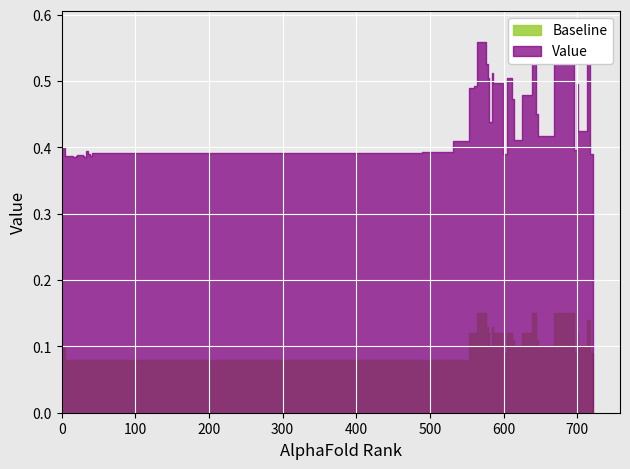

Rank the series at 20 from lowest to highest value.

Baseline, Value